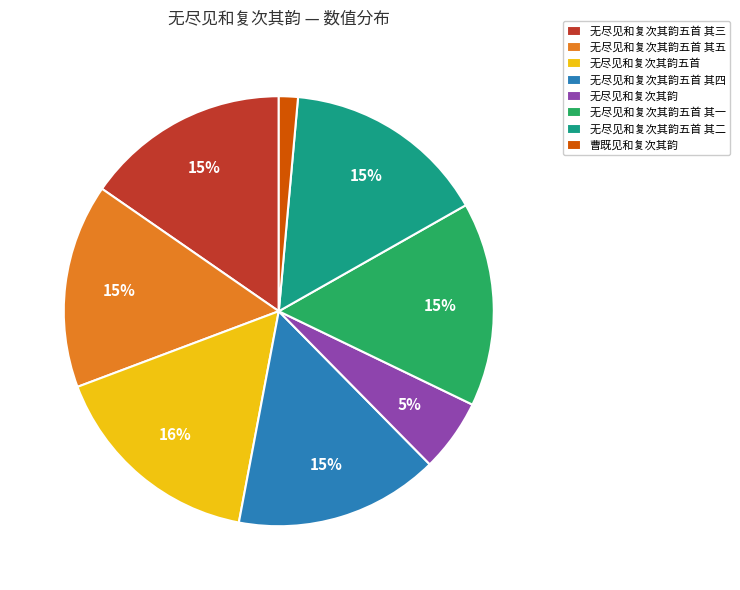

Does any single category account for the majority?

No